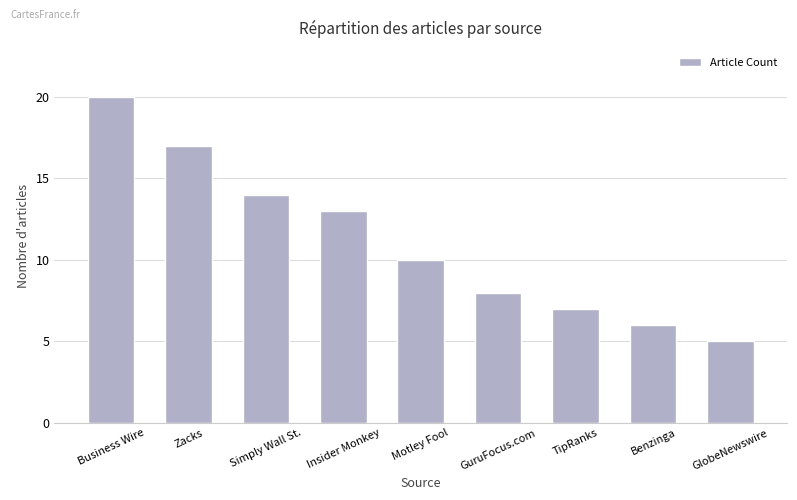

What is the minimum value shown in the chart?

5